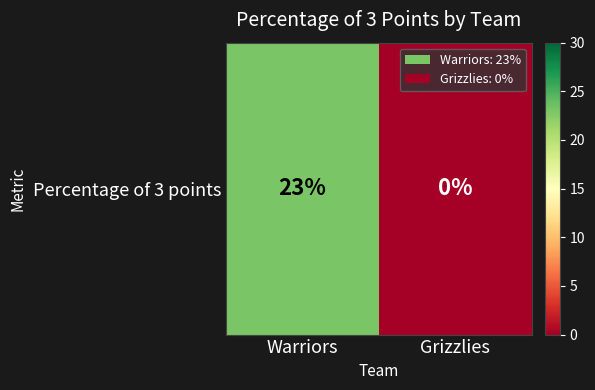

Rank the categories by value from highest to lowest.

Warriors, Grizzlies